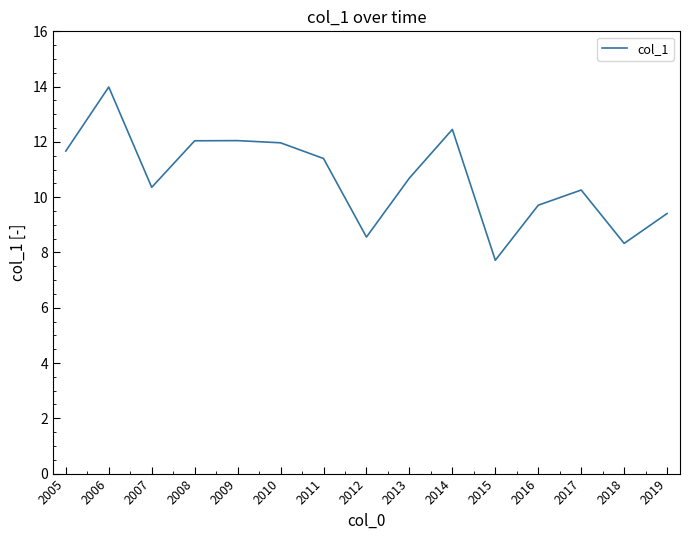

Between 2019 and 2018, which is larger?

2019